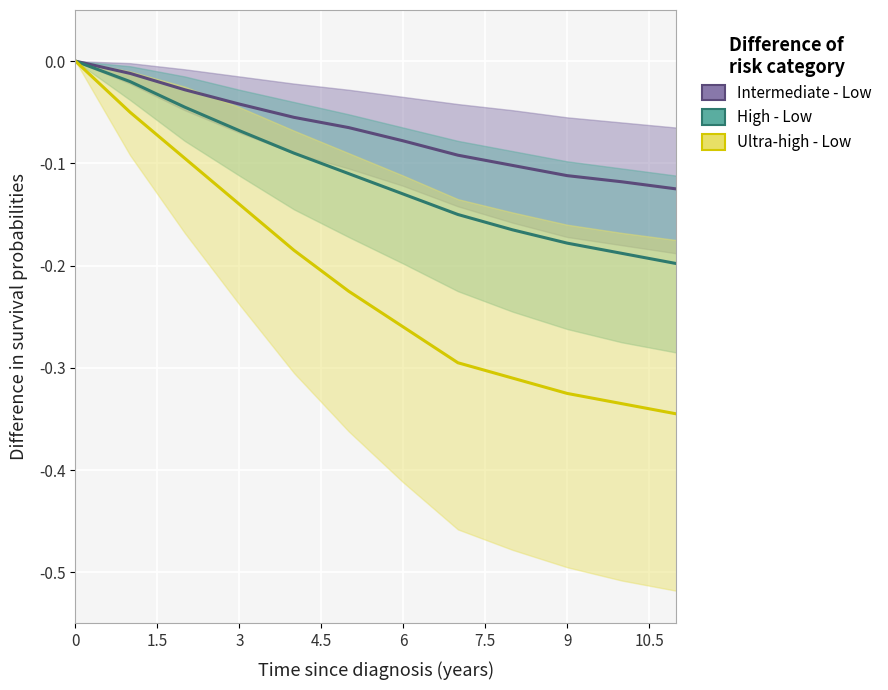

True or false: Intermediate - Low and High - Low intersect in this chart.

False